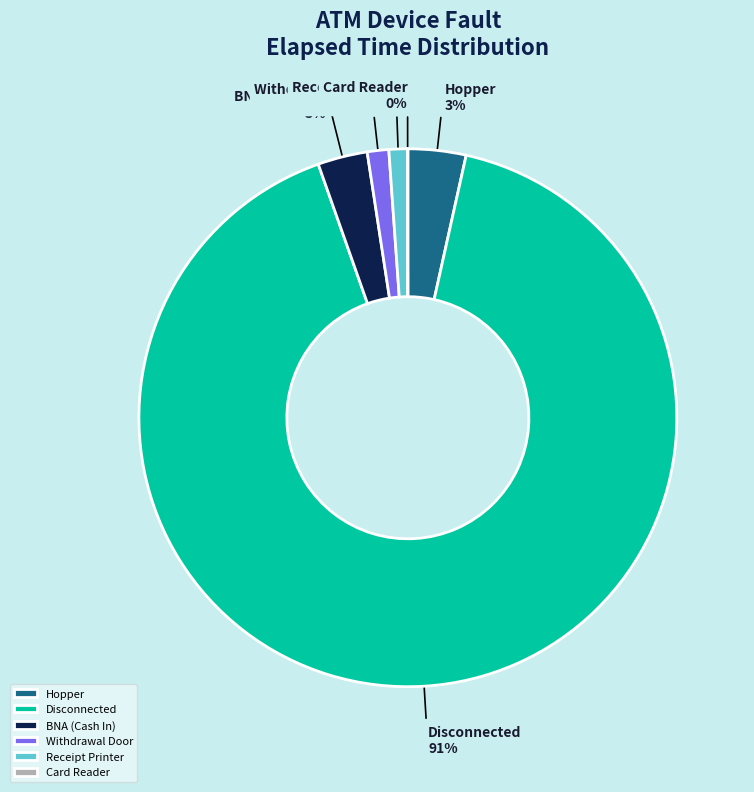

What is the largest slice in the pie chart?

Disconnected